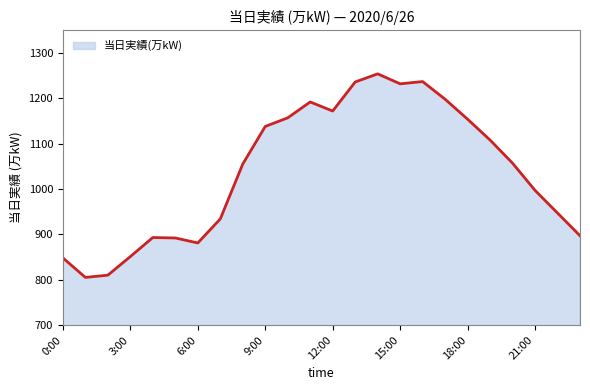

What is the difference between the maximum and minimum values?

449